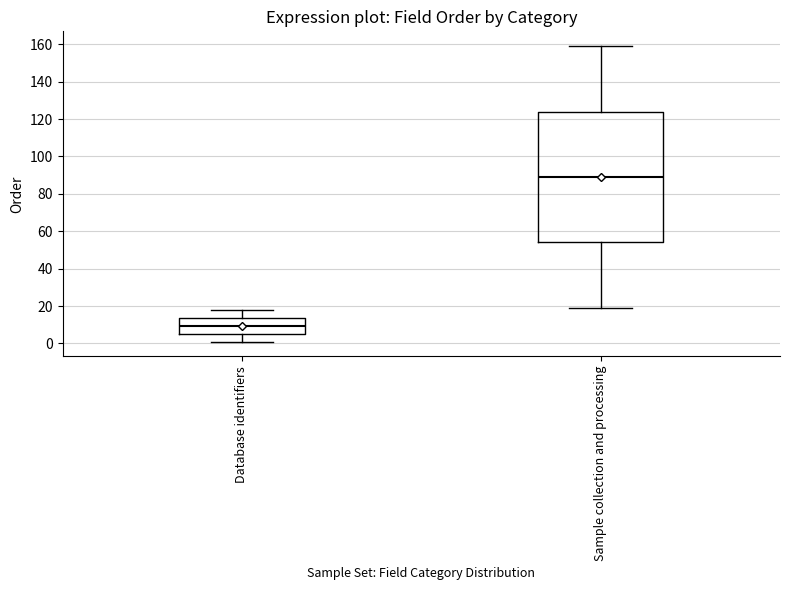

Which box's median line is the highest?

Sample collection and processing